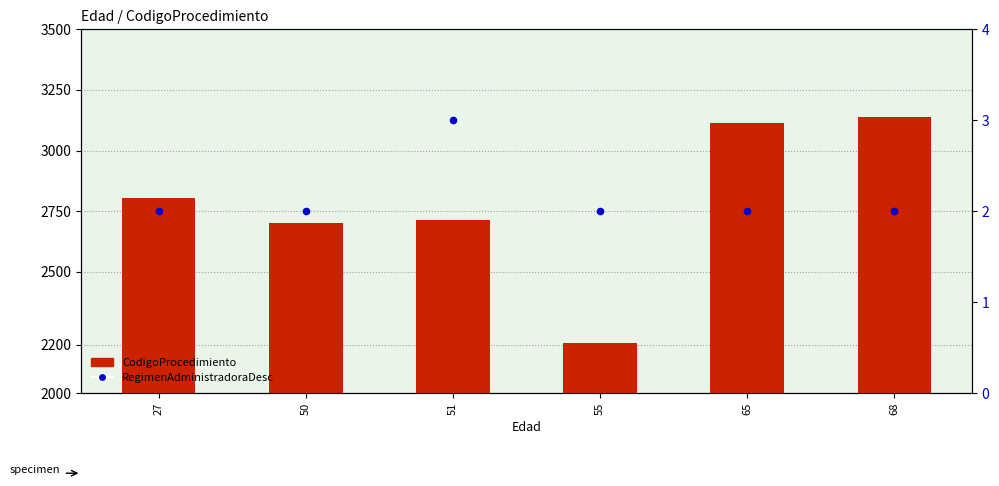

Is the value of RegimenAdministradoraDesc at 55 greater than the value of CodigoProcedimiento at 50?

No